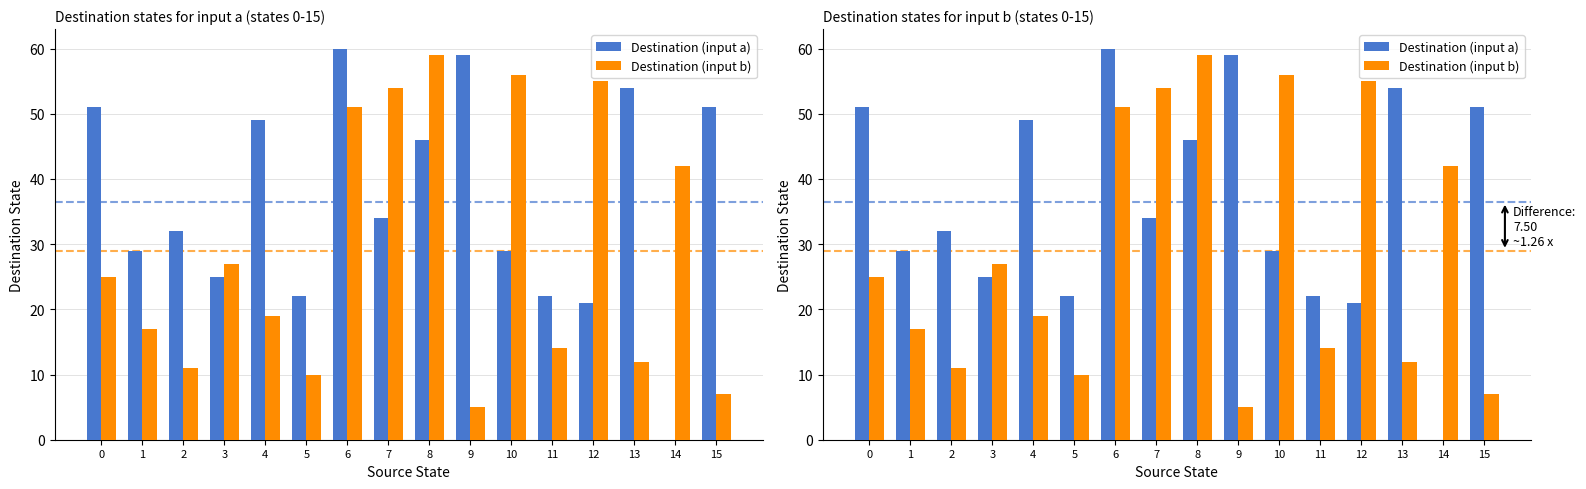

How many series are shown in this chart?

2